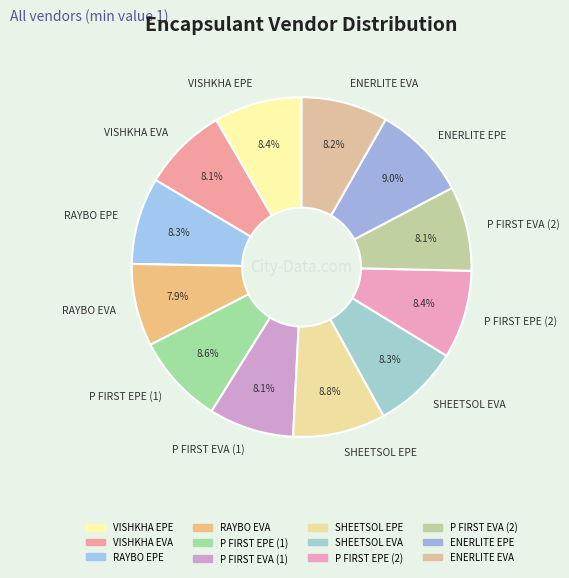

What is the ratio of the value at VISHKHA EVA to the value at ENERLITE EPE?

0.9